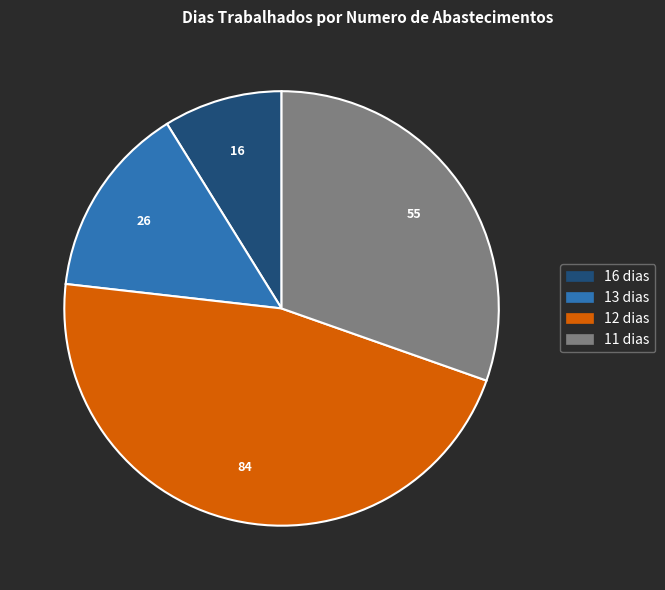

Is there any slice that represents more than half of the pie?

No